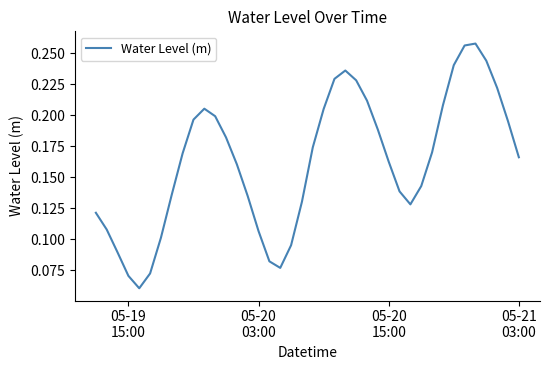

Does the chart display data point markers on the line(s)?

No